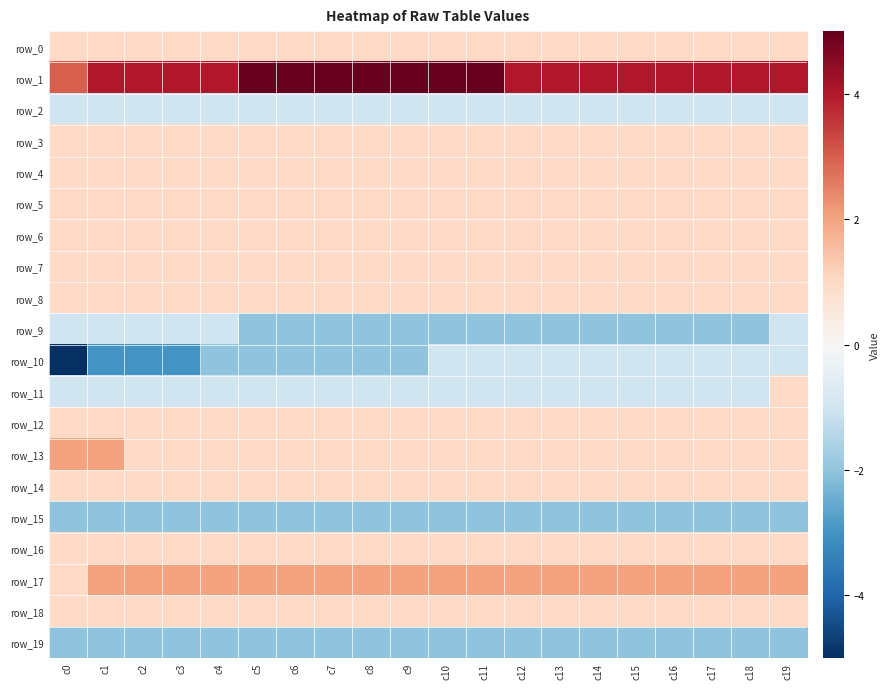

The value of row_1 at c19 is 1. True or false?

False